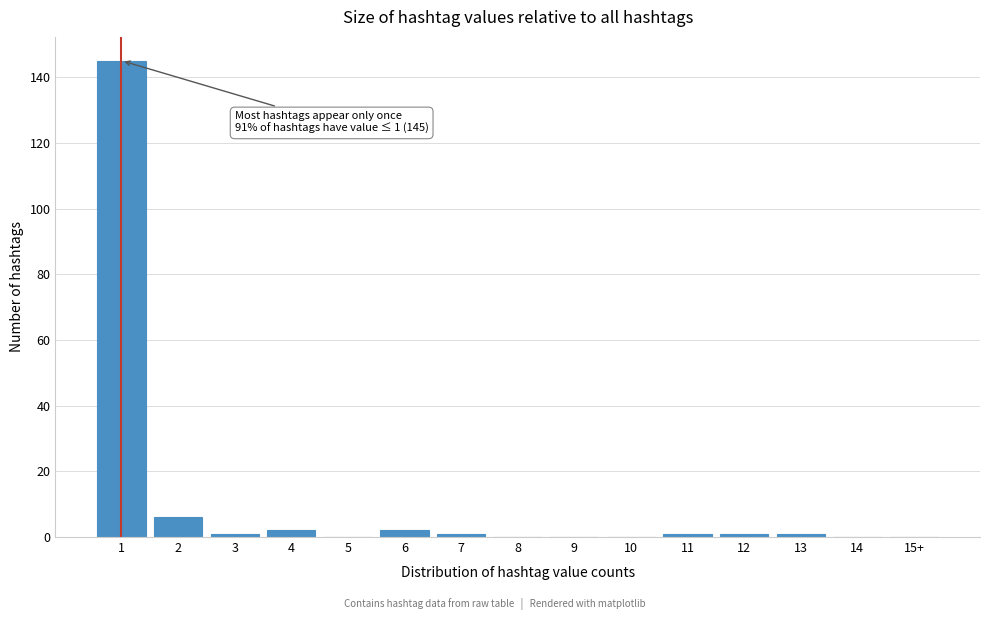

Reading right to left, list all the values displayed in this chart.

15+=0	14=0	13=1	12=1	11=1	10=0	9=0	8=0	7=1	6=2	5=0	4=2	3=1	2=6	1=145